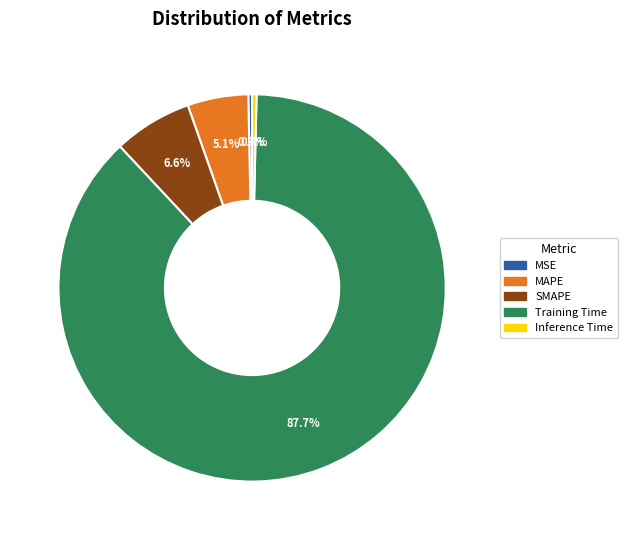

What is the majority slice?

Training Time